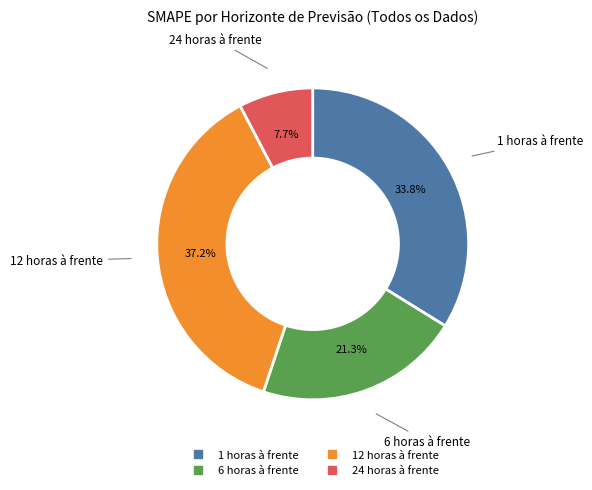

To the nearest percent, what percentage of the pie is 6 horas à frente?

21%